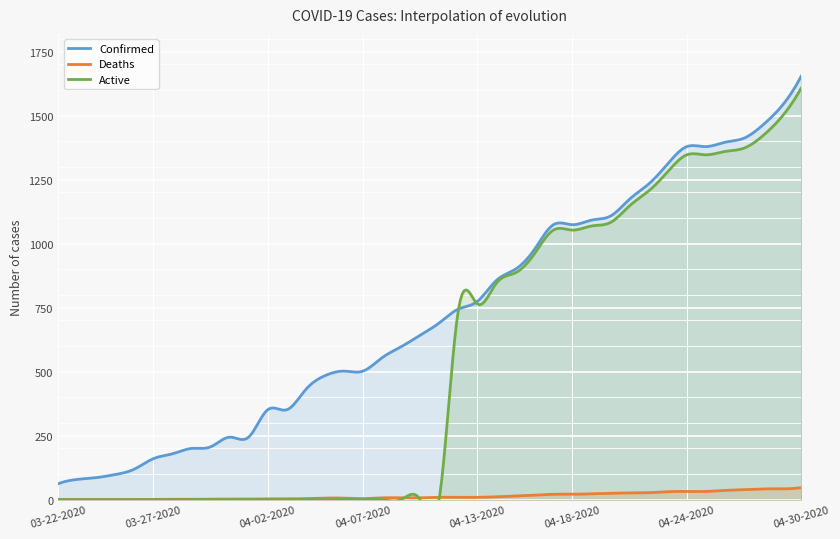

True or false: Active and Confirmed intersect in this chart.

False